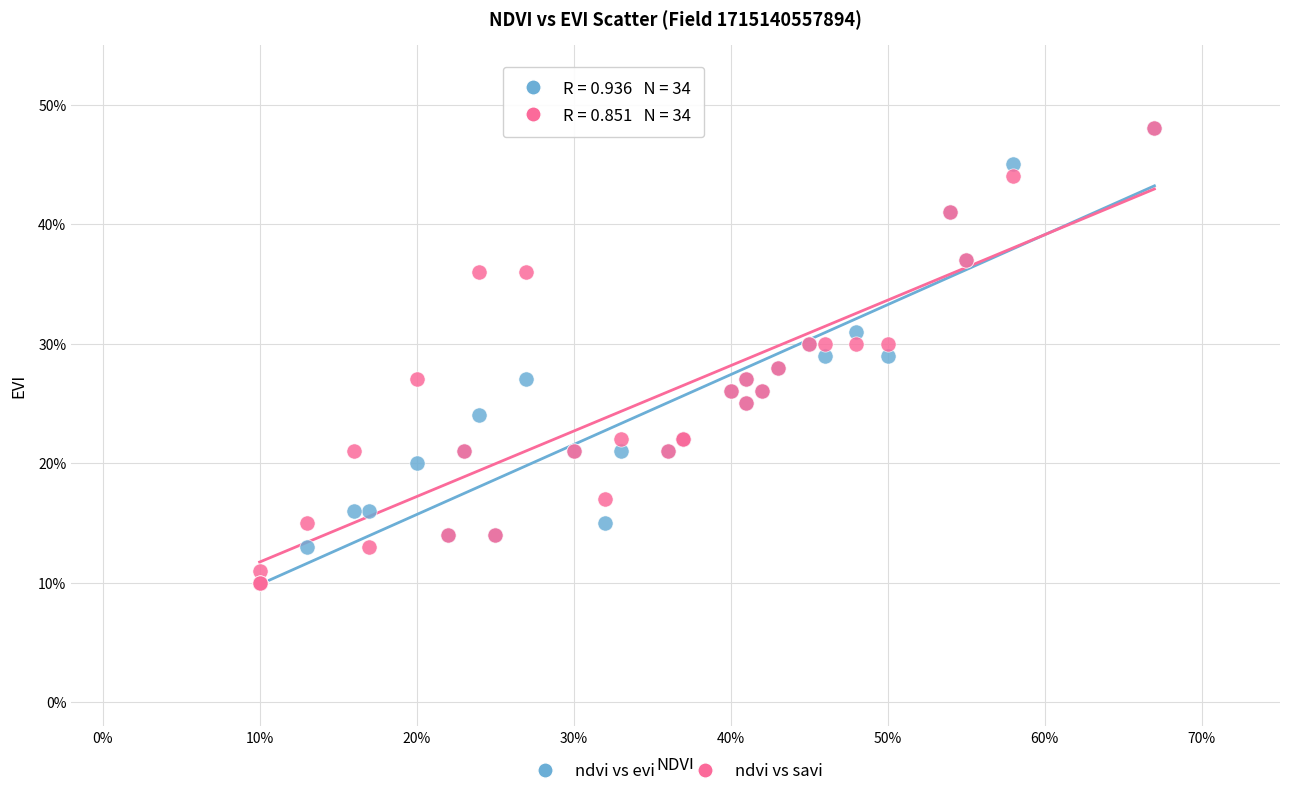

What are all the series names shown in the legend?

ndvi vs evi, ndvi vs savi